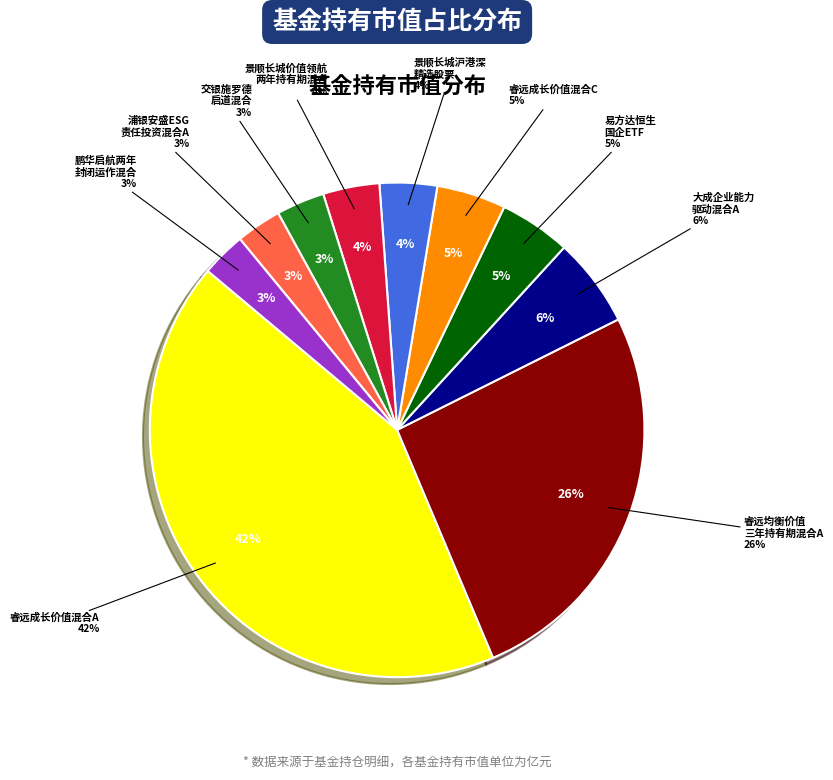

Does any single category account for the majority?

No